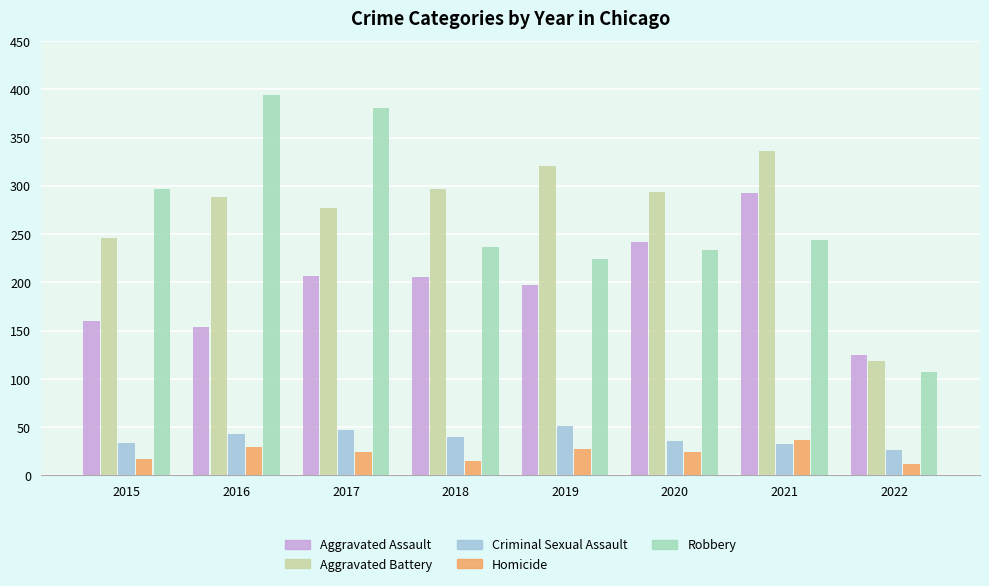

What is the minimum value for Aggravated Assault?

125